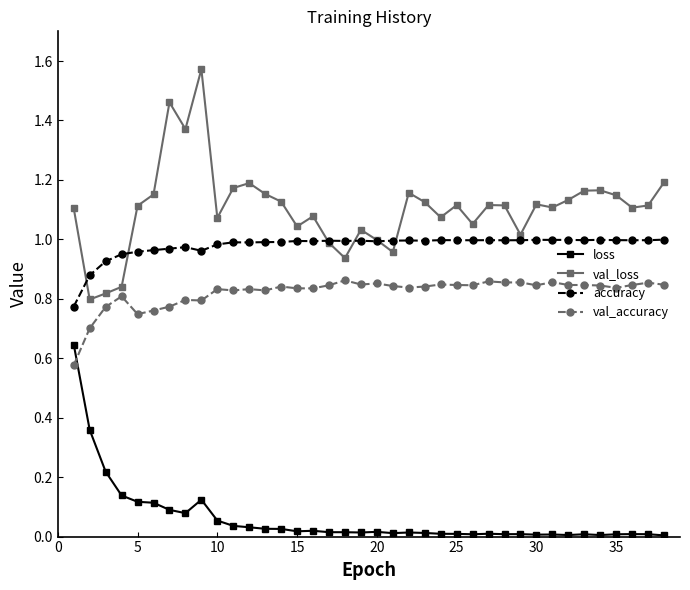

Which series has the largest total across all categories?

val_loss